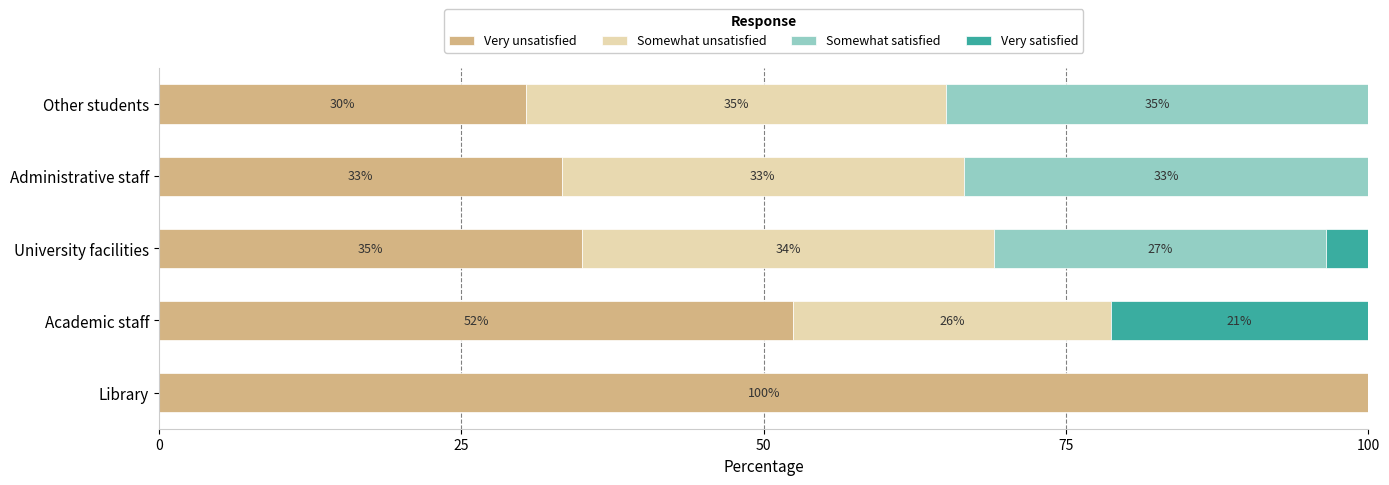

What is the average value of the Somewhat satisfied series?

19.2